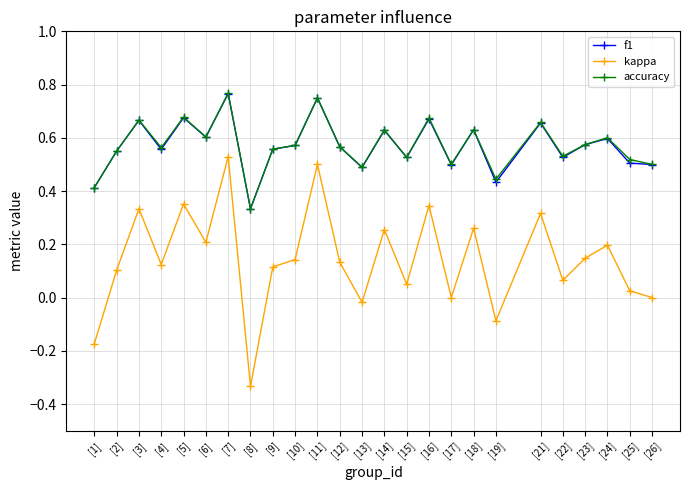

What is the label of the 24th point from the left?

[25]